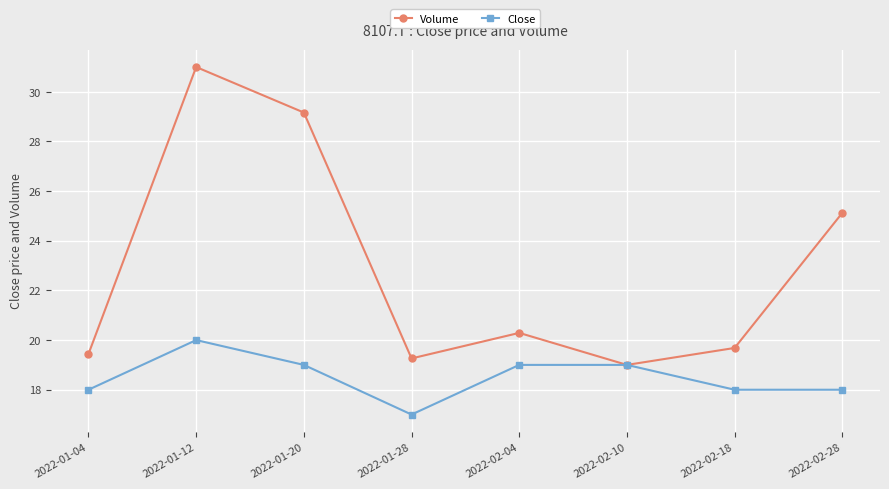

At which category is the sum across all series the highest?

2022-01-12